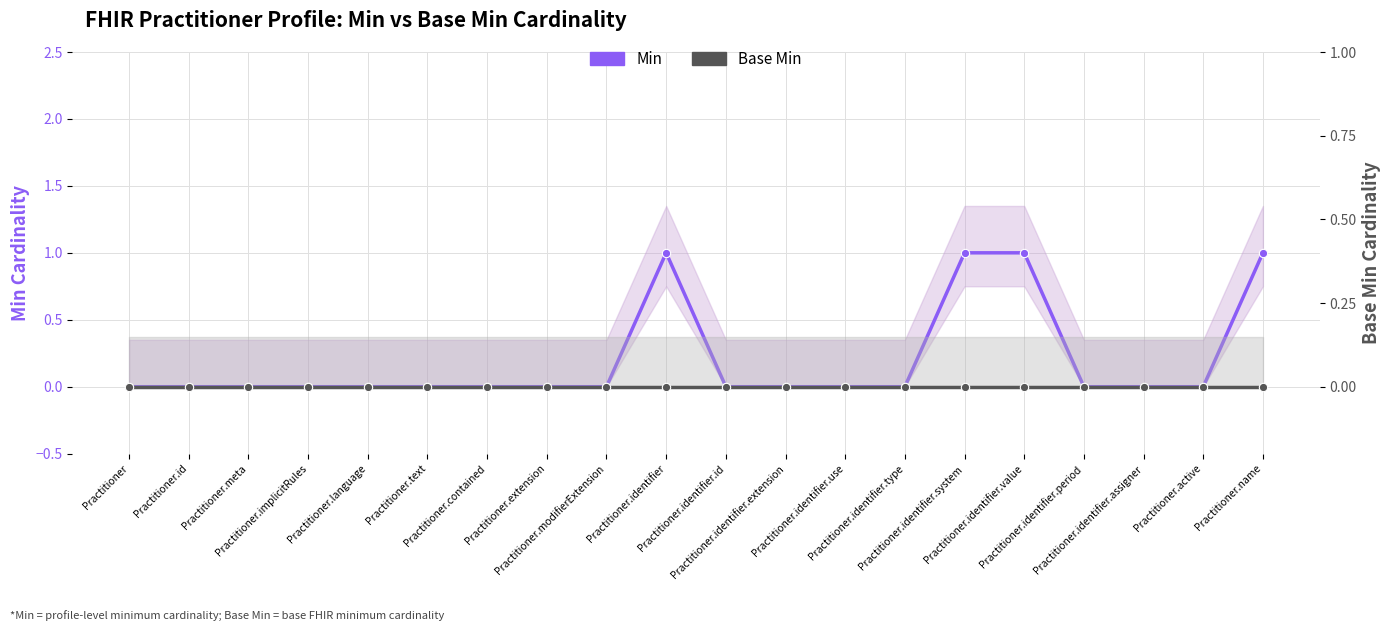

List the series in order of their overall mean, lowest first.

Base Min, Min